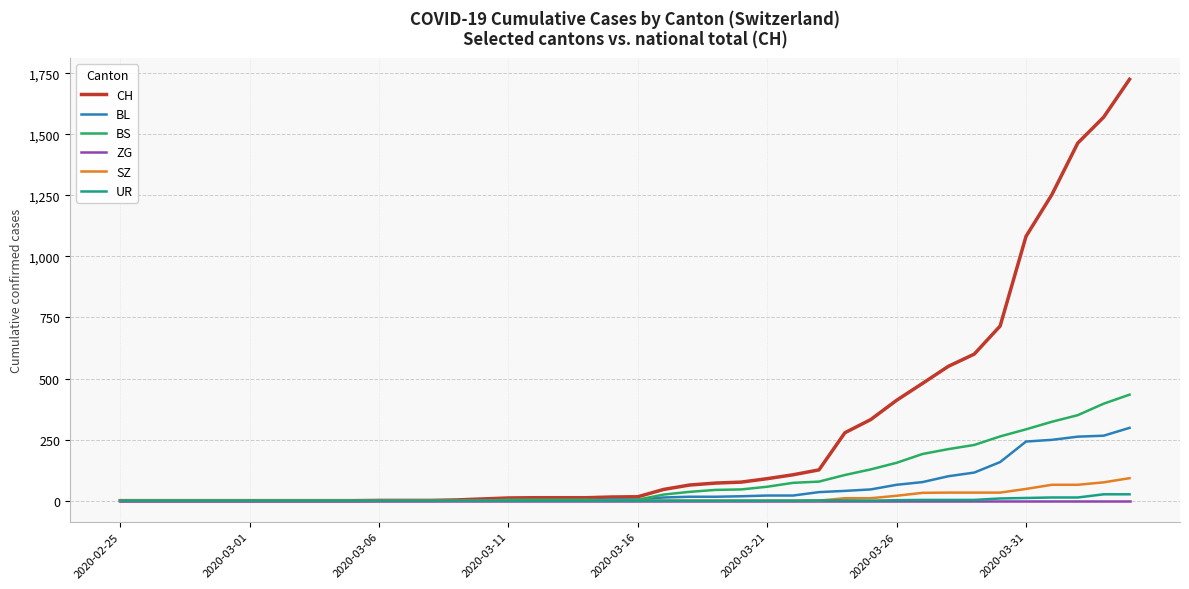

What is the greatest value displayed?

1725